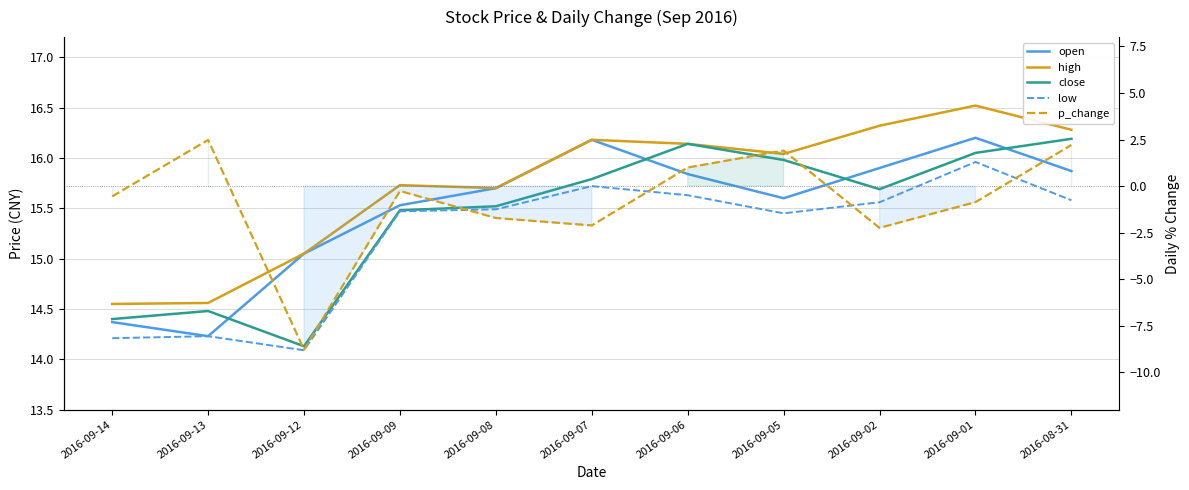

Is it true that p_change equals -0.4 at 2016-09-09?

False